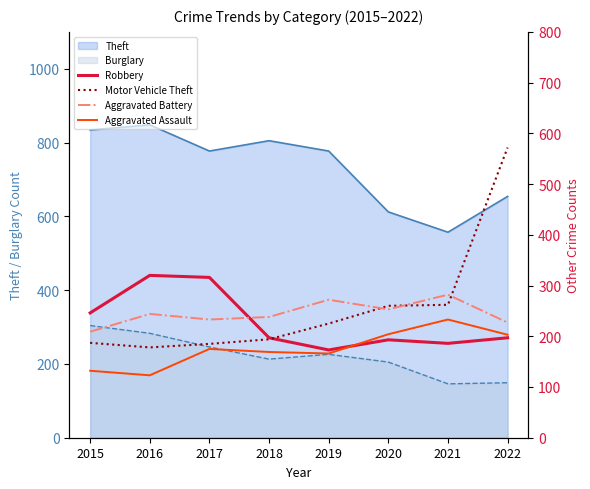

Which series has the widest spread of values?

Motor Vehicle Theft